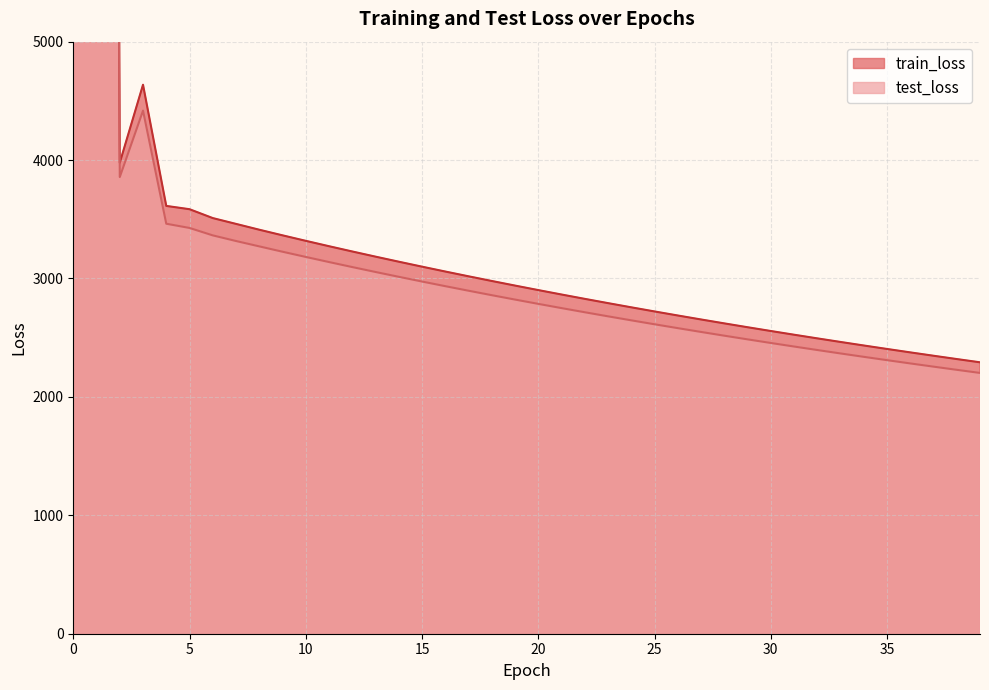

Reading left to right, transcribe all the data shown in this chart.

train_loss: 46737.7	46061.8	3977.3	4636.3	3612.9	3585.1	3510.1	3461.0	3411.9	3364.4	3318.0	3272.6	3228.1	3184.5	3141.7	3099.9	3058.8	3018.5	2978.9	2940.2	2902.1	2864.7	2828.0	2791.9	2756.5	2721.7	2687.5	2653.9	2620.9	2588.4	2556.5	2525.2	2494.3	2464.0	2434.2	2404.8	2376.0	2347.6	2319.6	2292.1
test_loss: 47104.3	45529.3	3856.7	4417.7	3462.5	3426.9	3364.1	3316.6	3271.2	3226.1	3182.1	3138.9	3096.5	3055.0	3014.3	2974.4	2935.2	2896.8	2859.1	2822.1	2785.7	2750.0	2715.0	2680.5	2646.7	2613.4	2580.8	2548.7	2517.1	2486.1	2455.5	2425.5	2396.0	2367.0	2338.5	2310.4	2282.7	2255.5	2228.8	2202.5